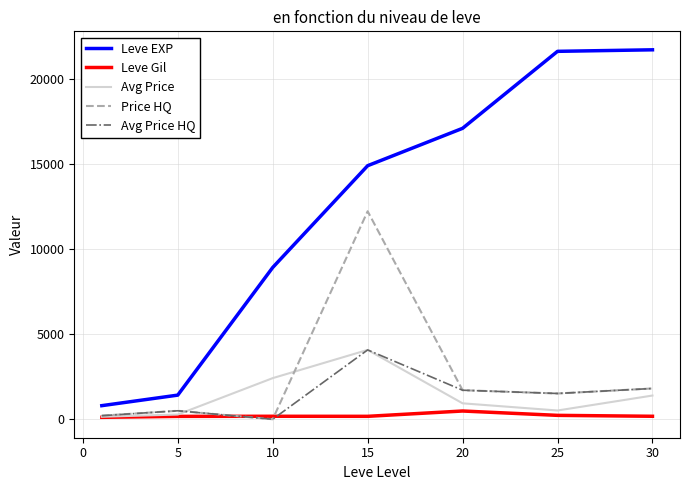

What is the minimum value for Leve EXP?

800.0